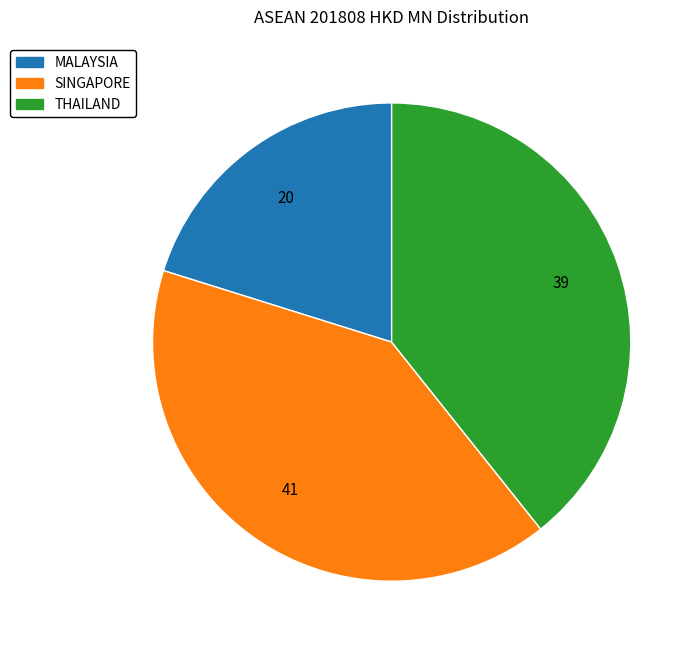

What is the largest slice in the pie chart?

SINGAPORE